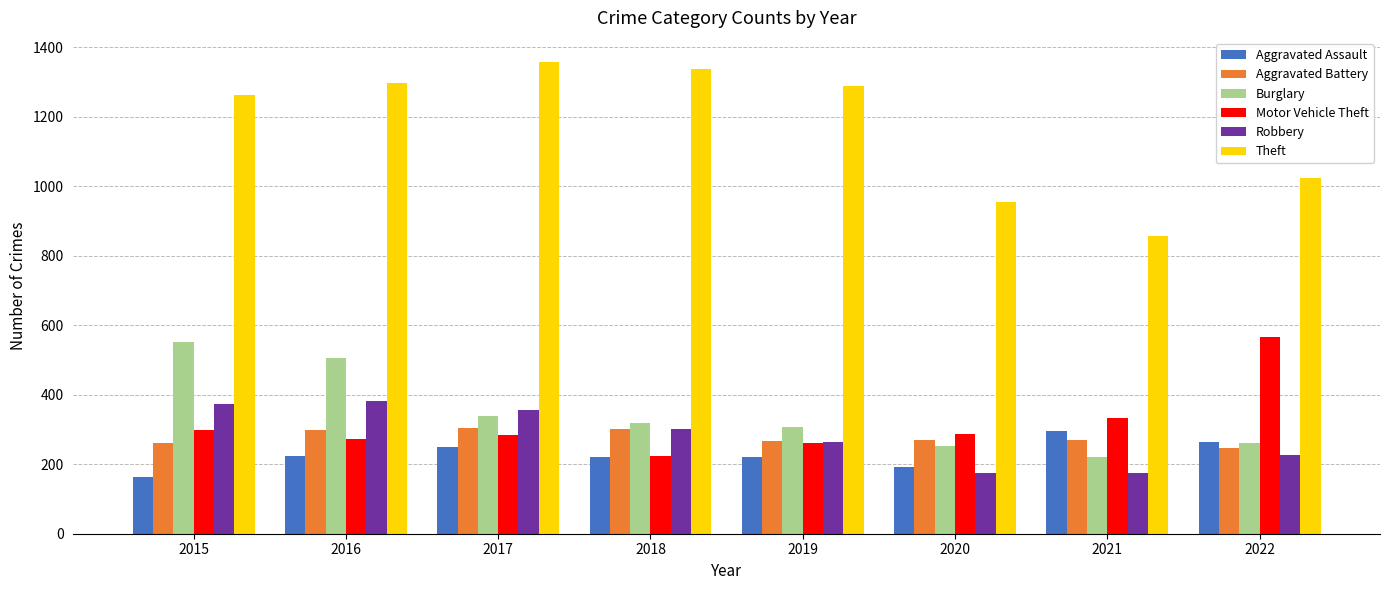

What is the approximate value of Aggravated Assault at 2015, to the nearest 10?

160